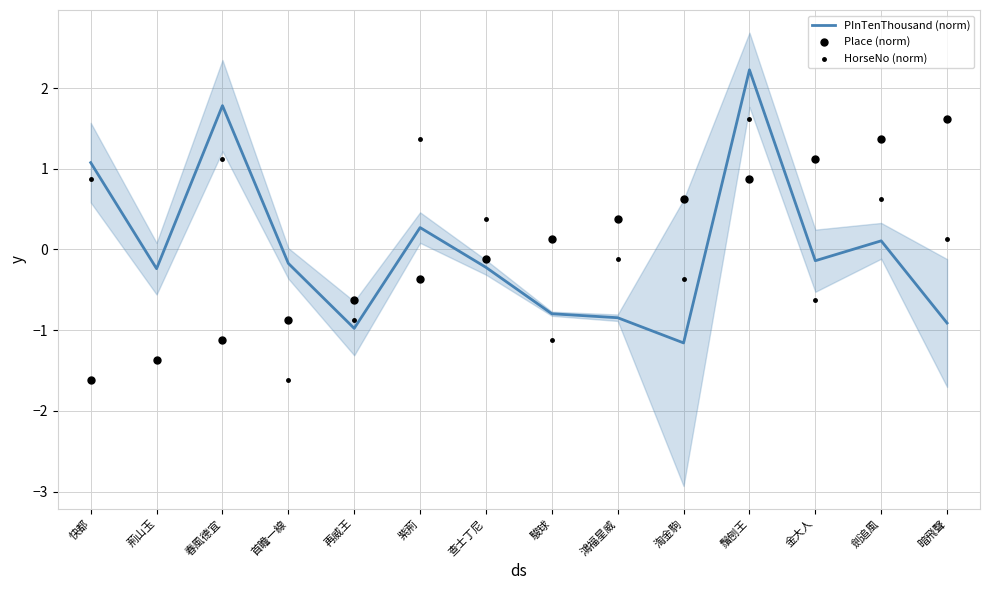

What is the total value across all series at 鬚刨王?

4.7